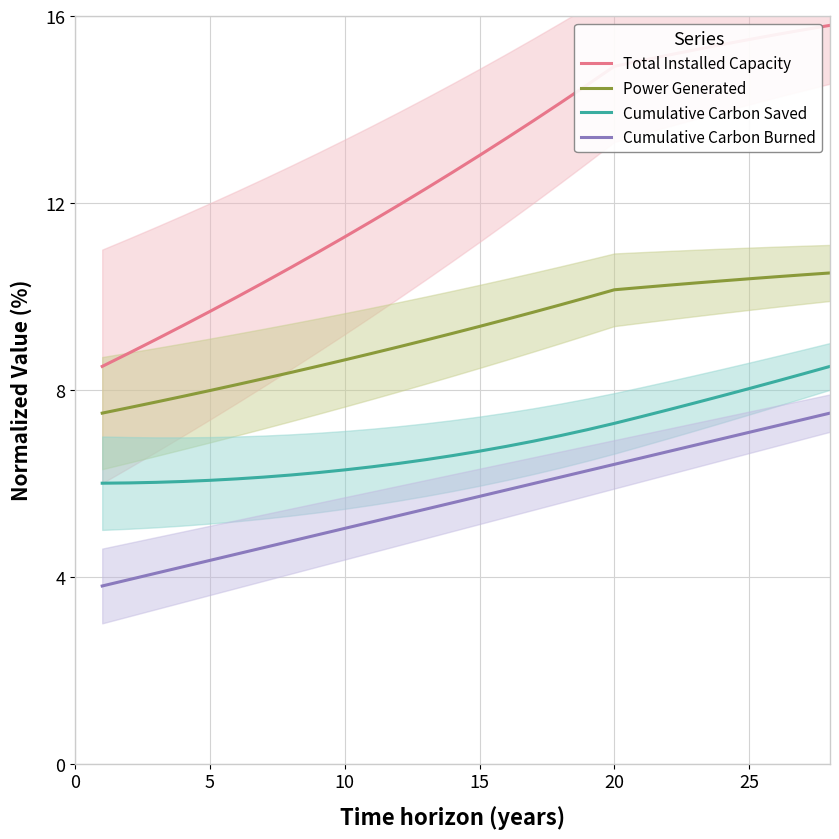

Is this an area chart (filled region under the line)?

No